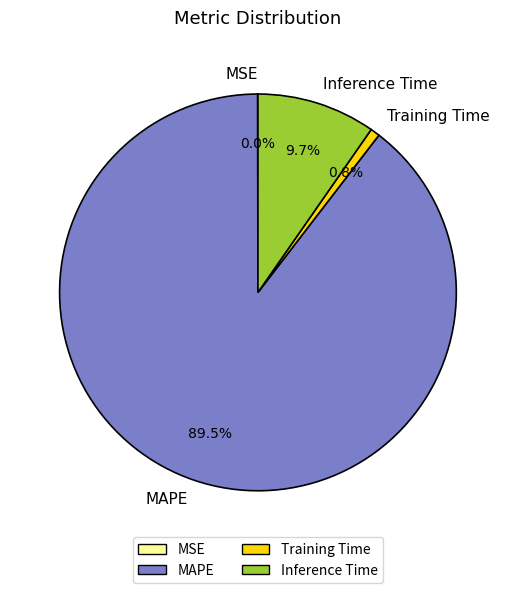

Is there a majority slice in this chart?

Yes